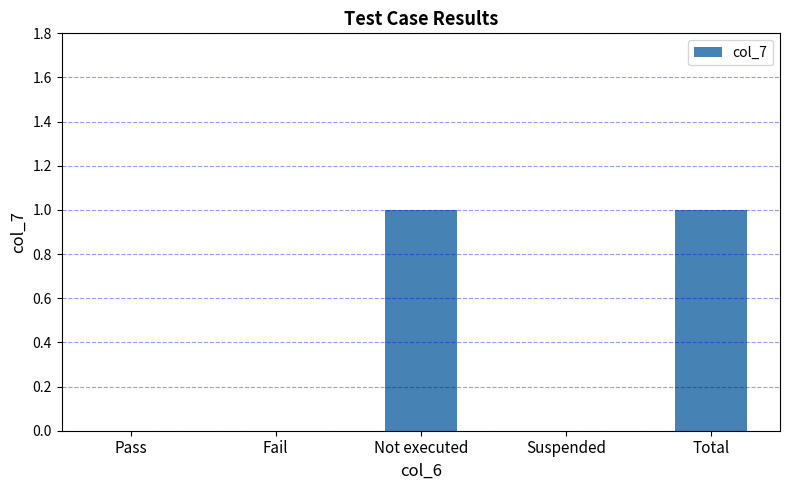

The chart shows a value of 0 at Fail. True or false?

True